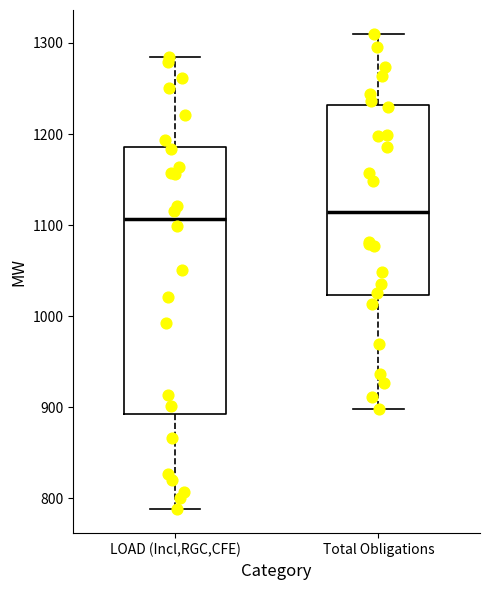

Where does the upper whisker of the box for Total Obligations end on the y-axis? The values are not printed on the chart, so give them approximately, as read against the axis.

1310